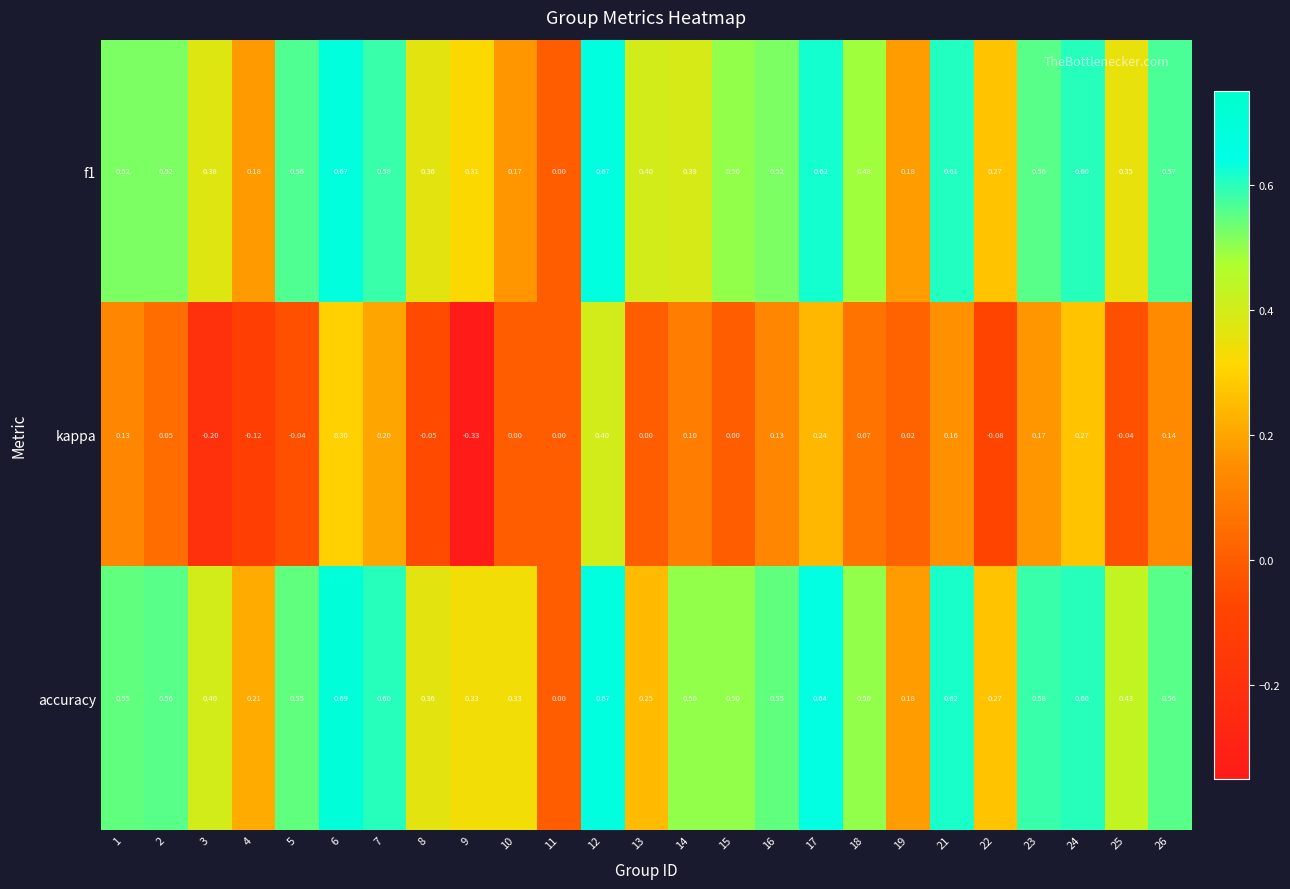

Which series has the largest total across all categories?

accuracy